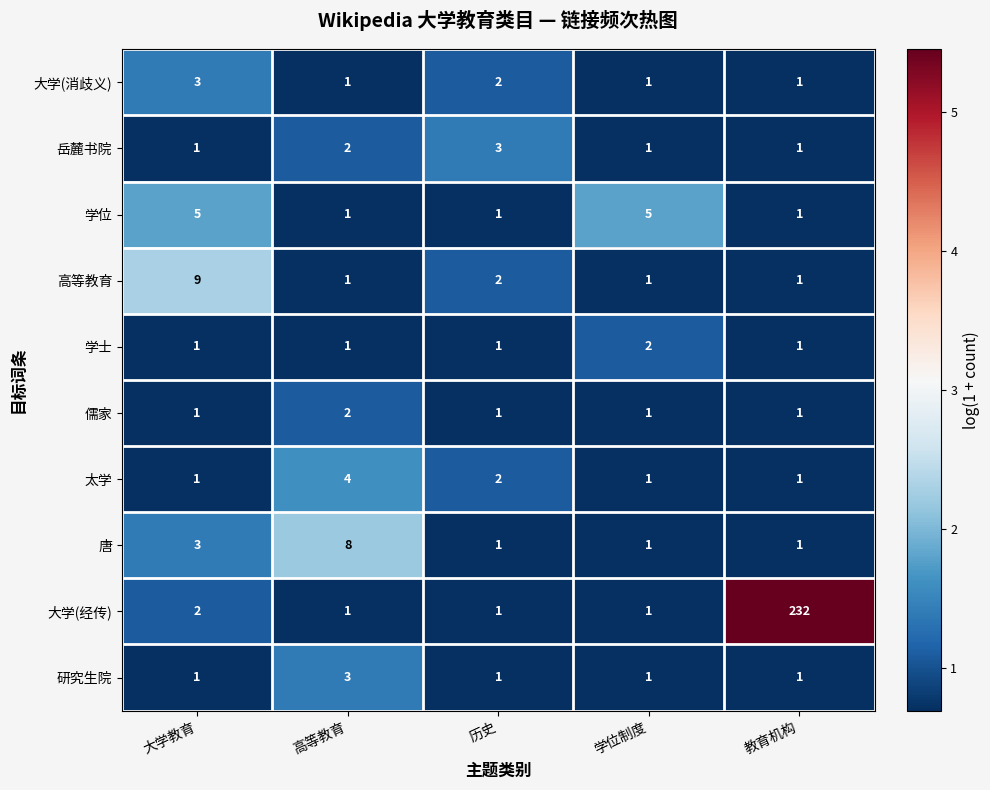

What is the spread (max minus min) of values at 高等教育?

7